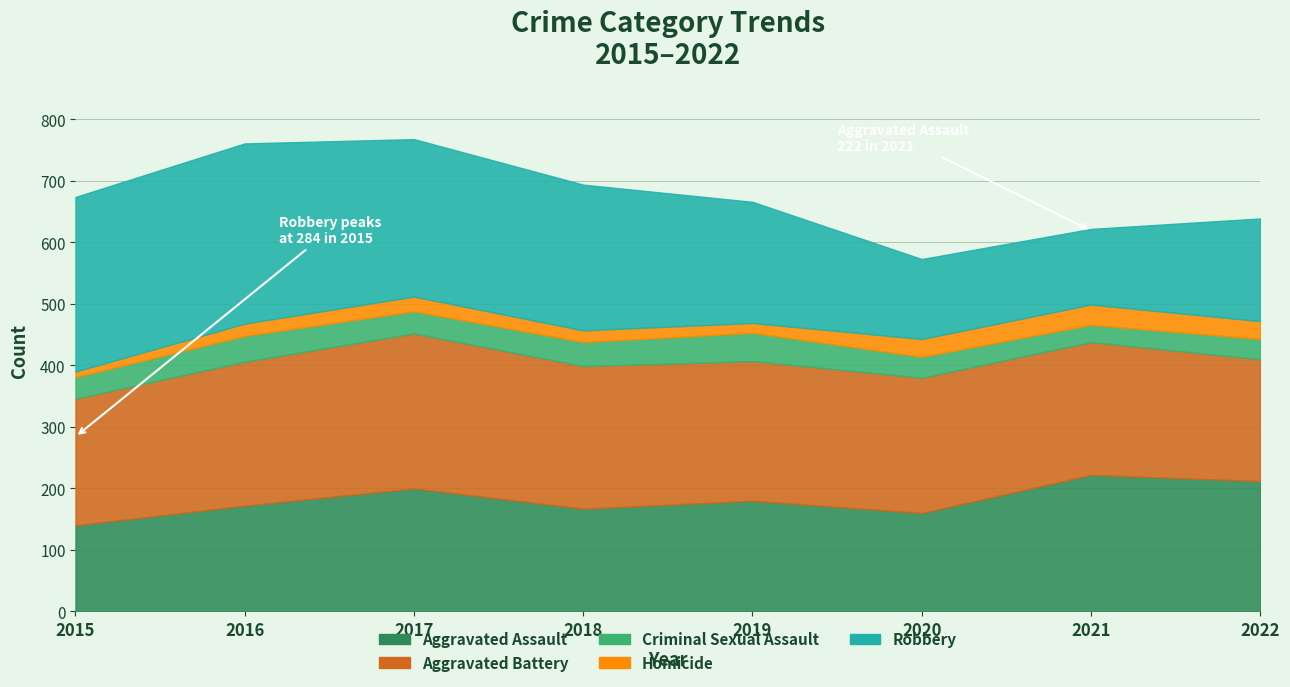

Which series has the widest spread of values?

Robbery